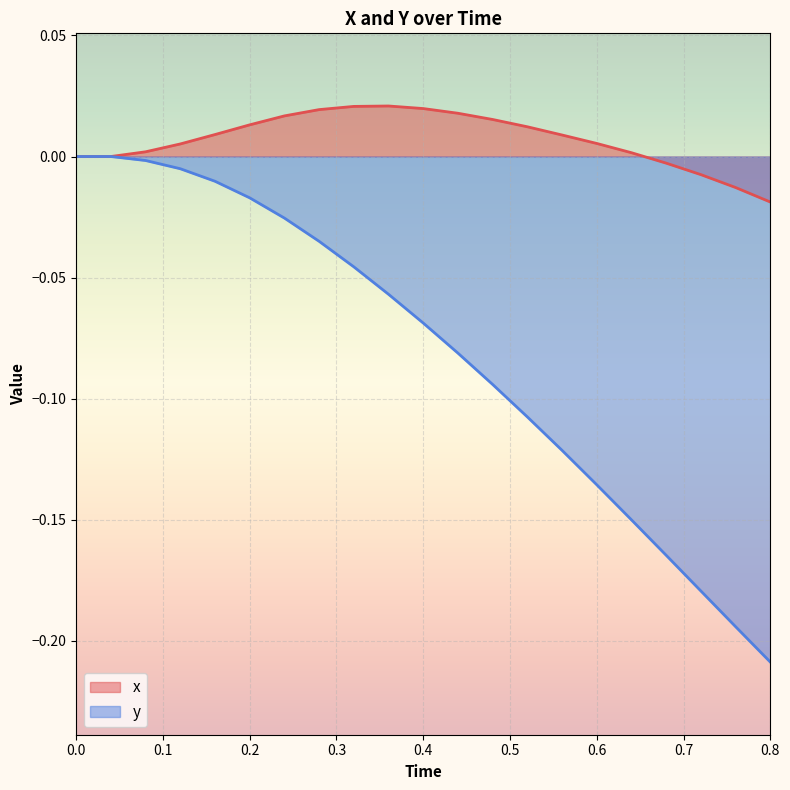

What is the minimum value for y?

-0.2